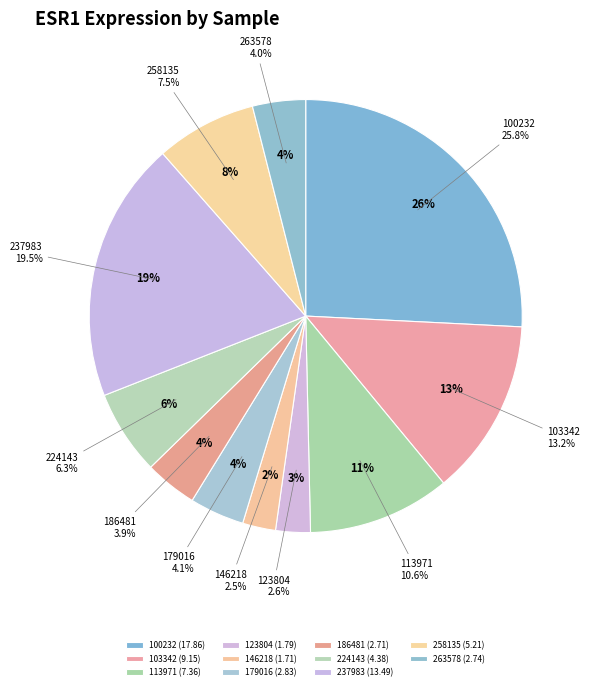

What portion of the pie excludes 186481?

96.1%